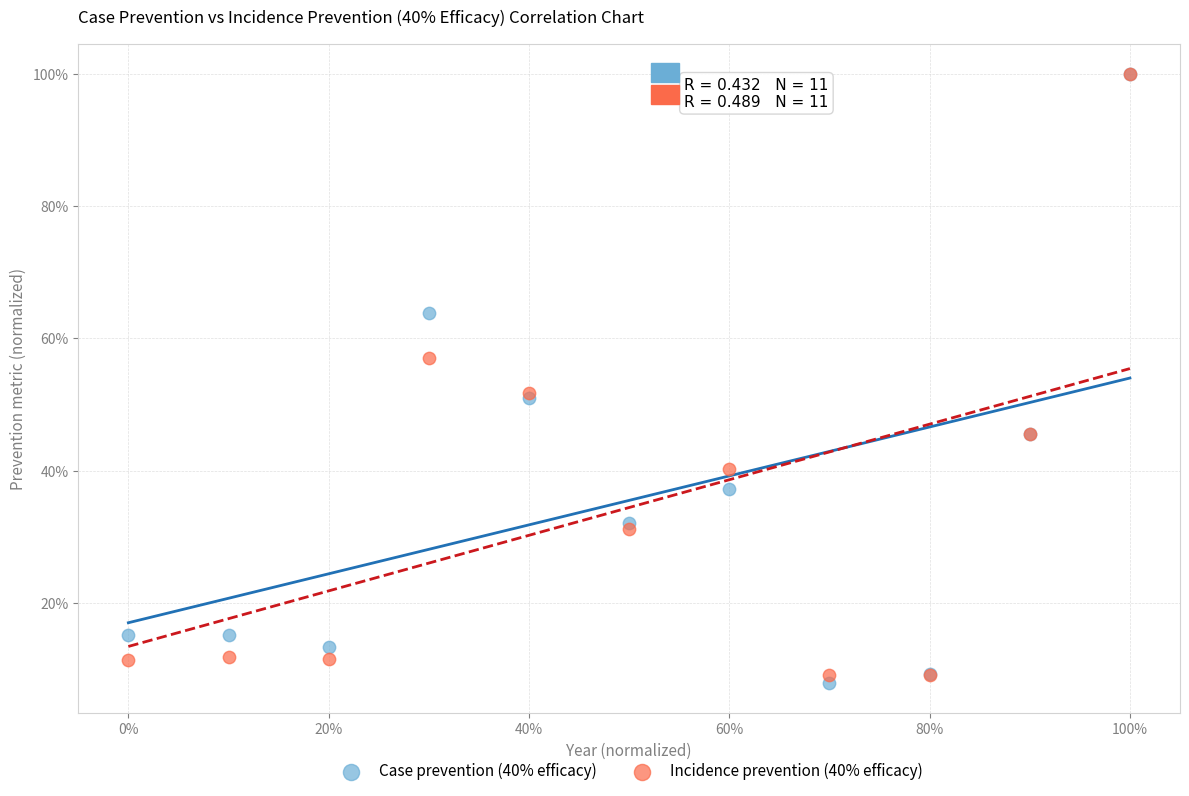

What are all the series names shown in the legend?

Case prevention (40% efficacy), Incidence prevention (40% efficacy)